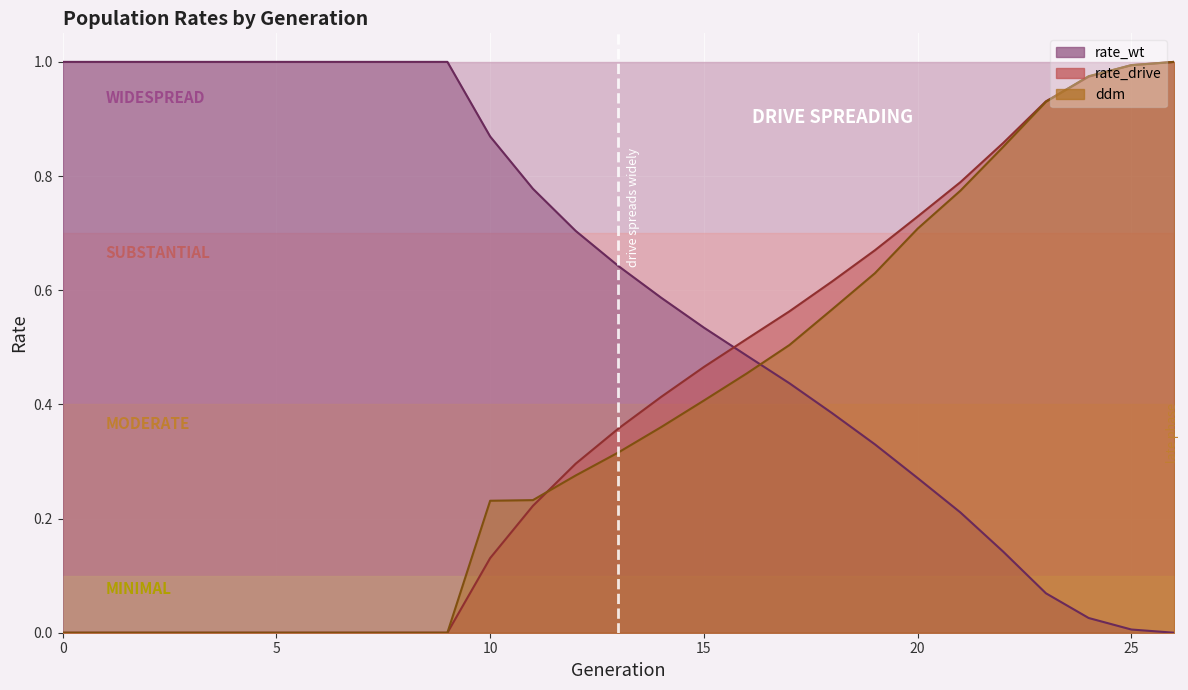

True or false: ddm has more than 0 interior local peaks.

False